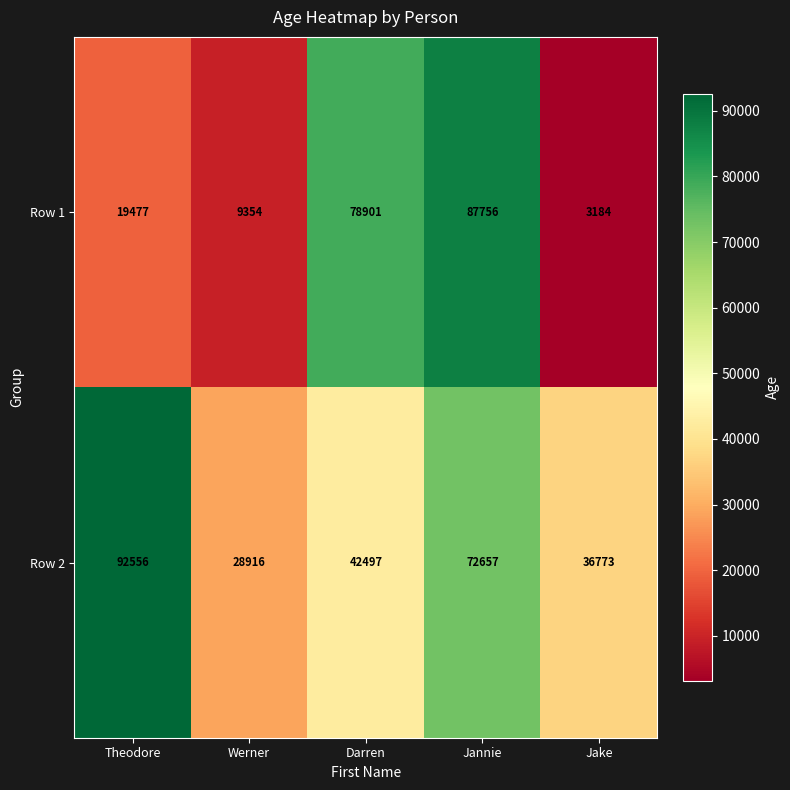

What is the total value across all series at Darren?

121398